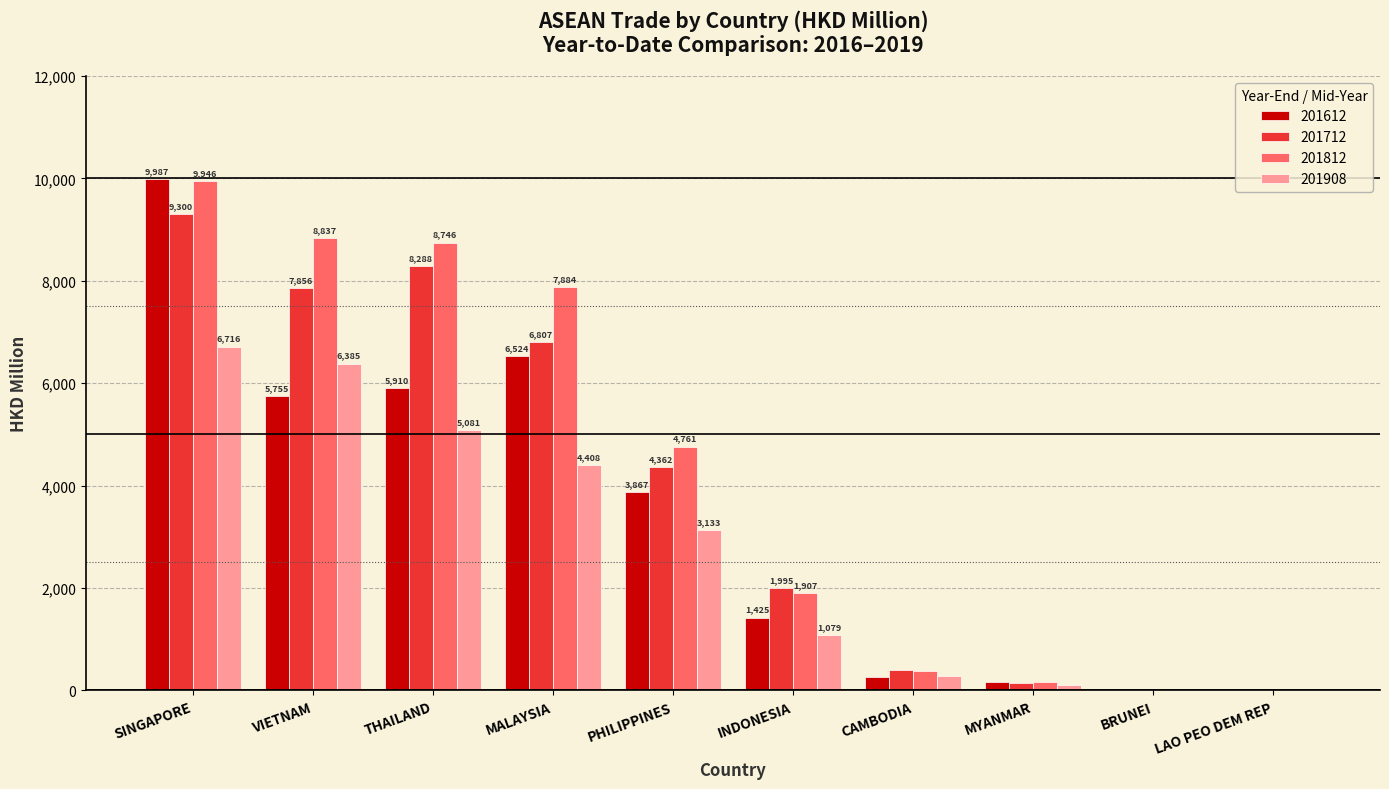

What are all the series names shown in the legend?

201612, 201712, 201812, 201908